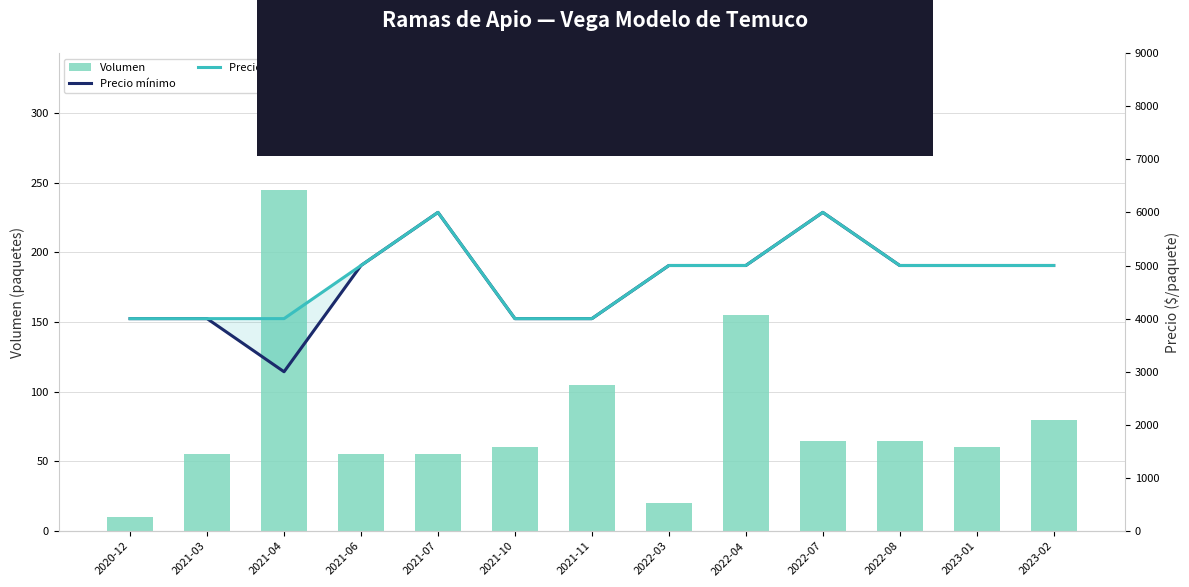

Which series has the largest range (max minus min)?

Precio mínimo